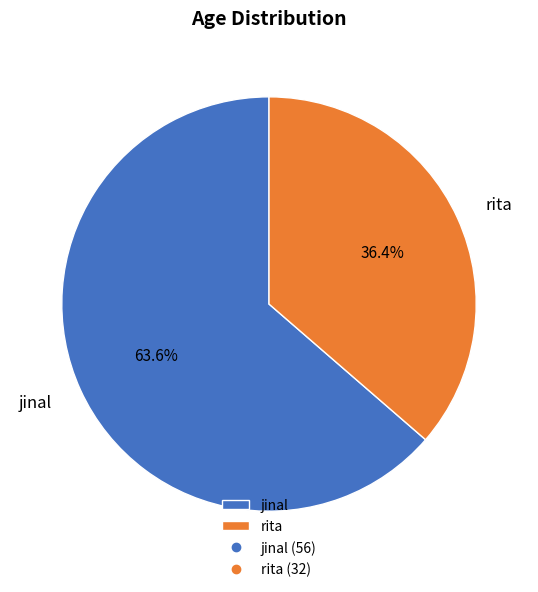

What is the ratio of the value at rita to the value at jinal?

0.6